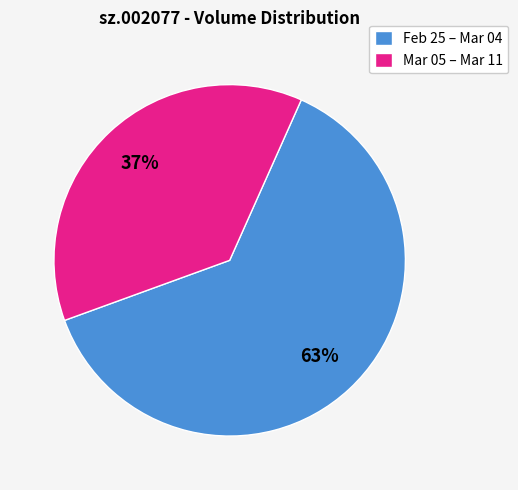

Which has a higher value, Feb 25 – Mar 04 or Mar 05 – Mar 11?

Feb 25 – Mar 04